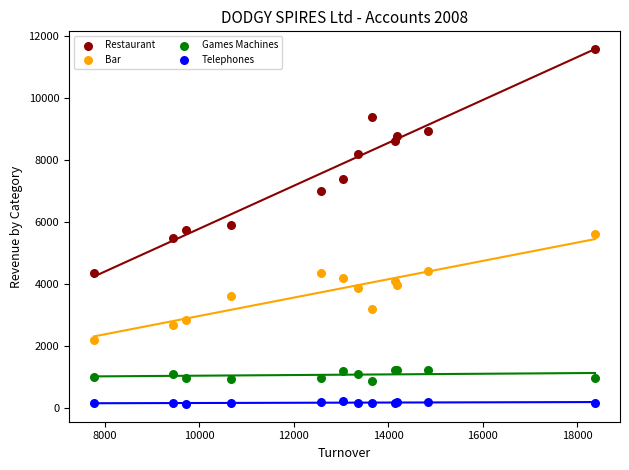

In the Restaurant series, what Y value is closest to 7975?

8201.8